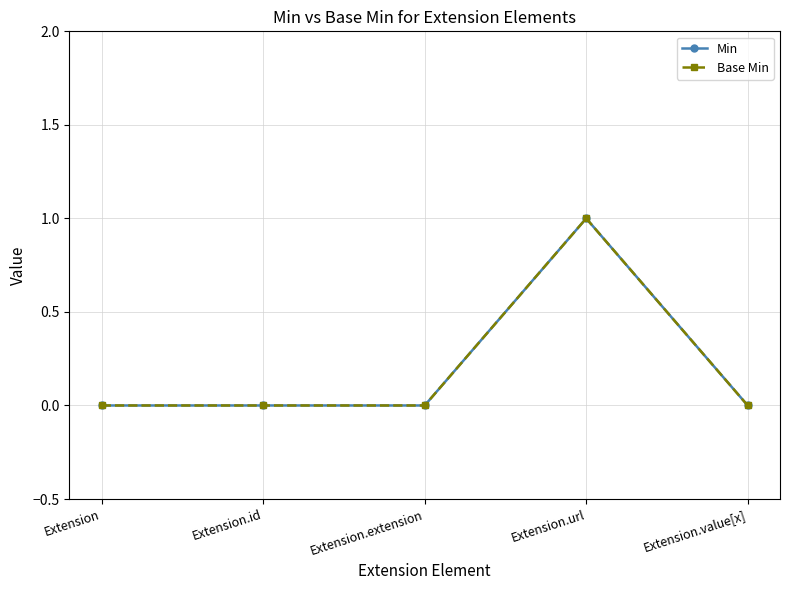

Count the Base Min values in the range 0 to 1.

5